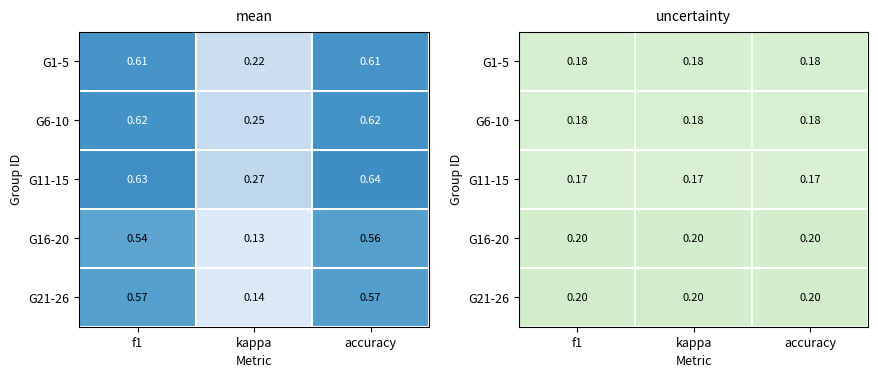

Read the G11-15 value at kappa.

0.2